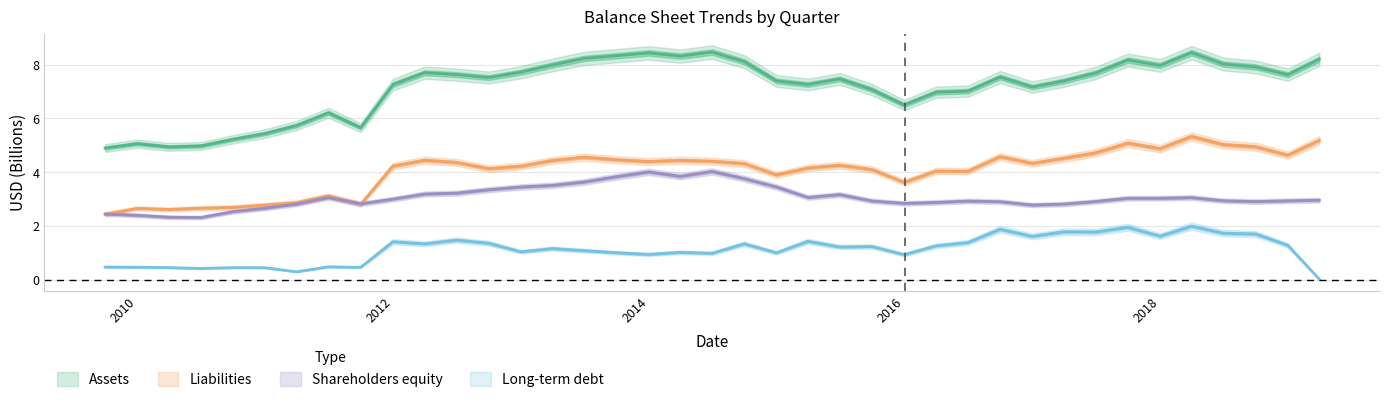

The value of Assets at 2016-12-31 is 10.0. True or false?

False